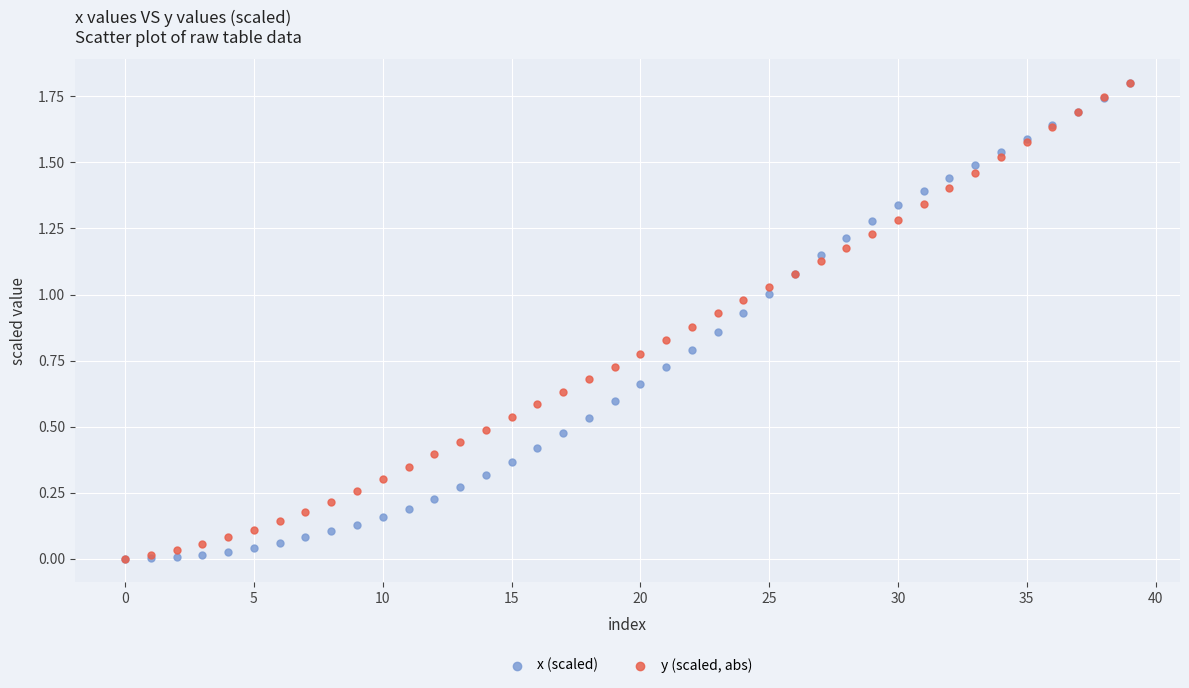

What are all the series names shown in the legend?

x (scaled), y (scaled, abs)